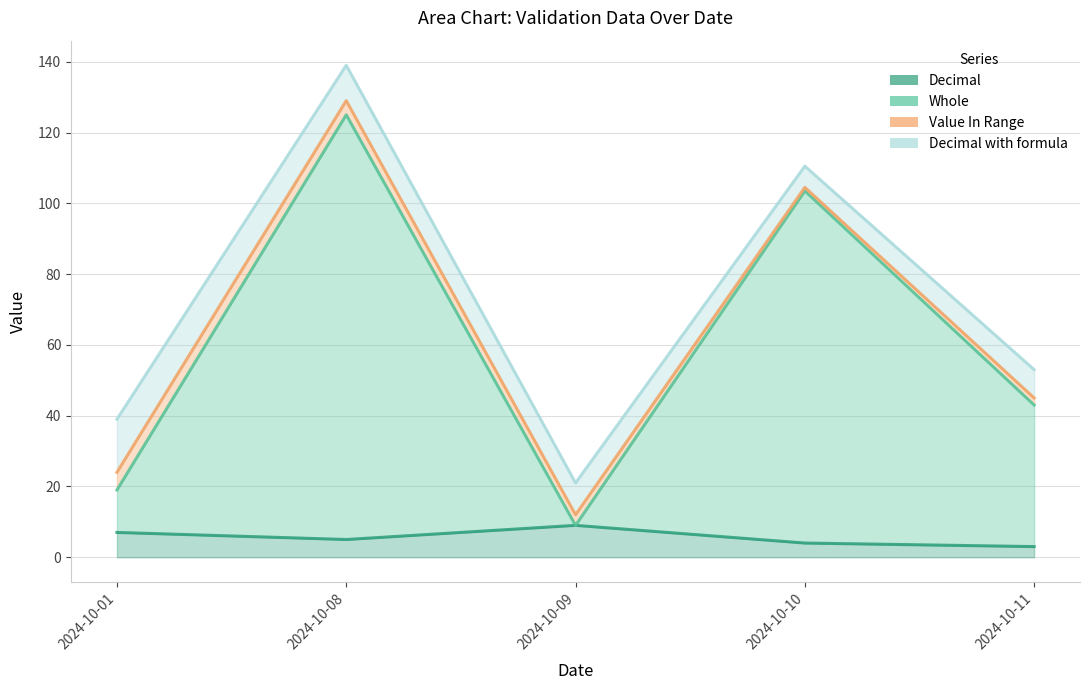

Which has a higher value, 2024-10-10 or 2024-10-08?

2024-10-08